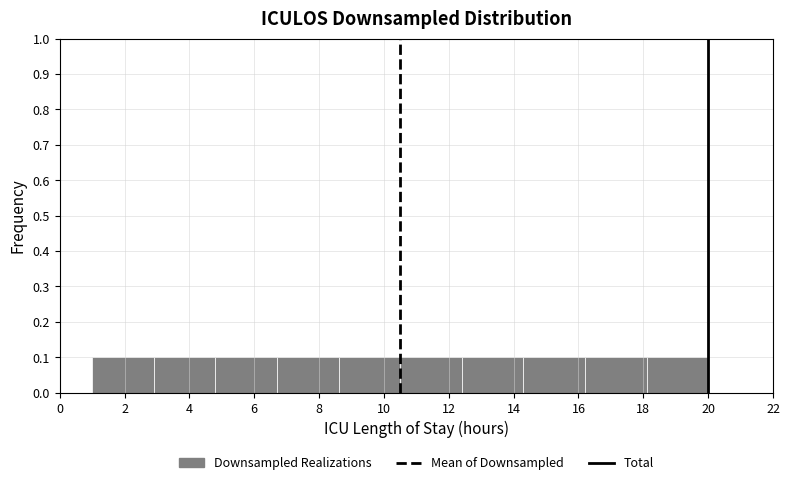

Reading left to right, transcribe this chart: for each bar, give the range it covers on the x-axis and its height. Neither the bar edges nor the heights are printed on the chart, so give them approximately, as read against the axes.

1.0 to 2.9: 0.1
2.9 to 4.8: 0.1
4.8 to 6.7: 0.1
6.7 to 8.6: 0.1
8.6 to 10.5: 0.1
10.5 to 12.4: 0.1
12.4 to 14.3: 0.1
14.3 to 16.2: 0.1
16.2 to 18.1: 0.1
18.1 to 20.0: 0.1